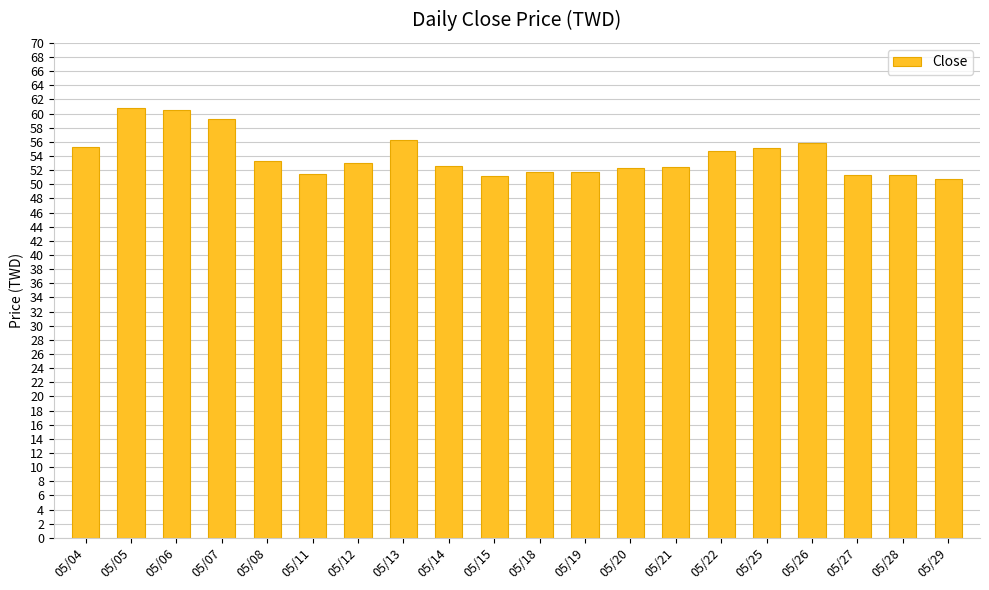

What is the sum of the values at 05/21 and 05/28?

103.7